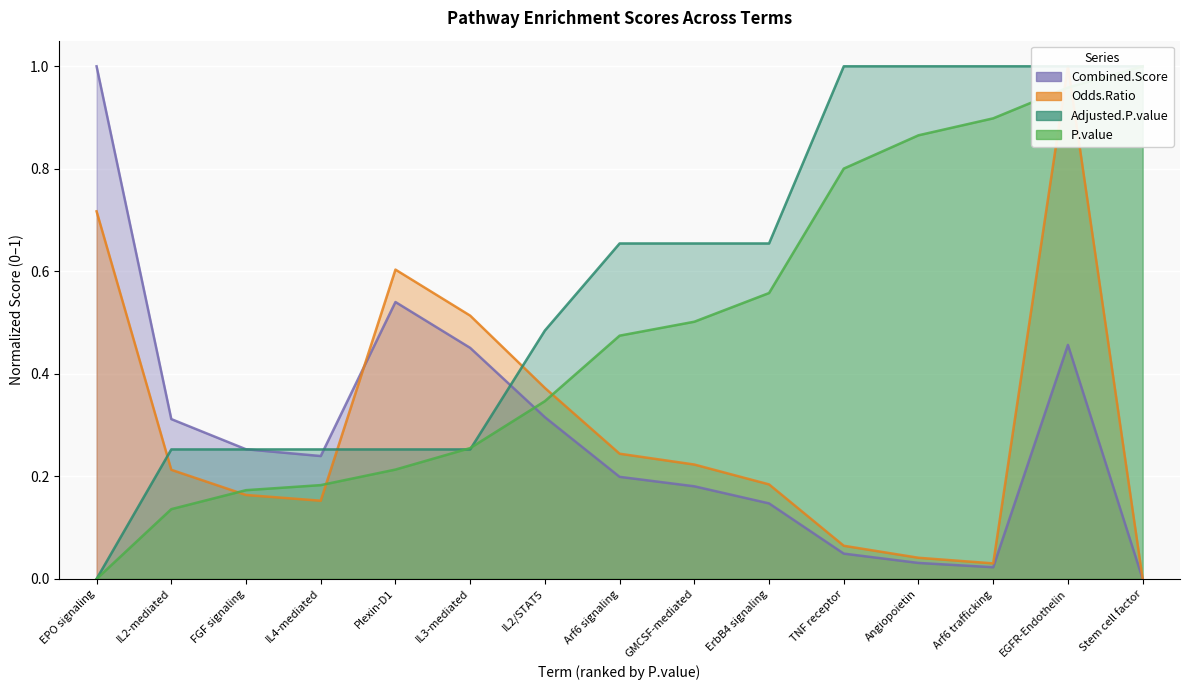

List the series in order of their peak value, lowest first.

P.value, Odds.Ratio, Combined.Score, Adjusted.P.value